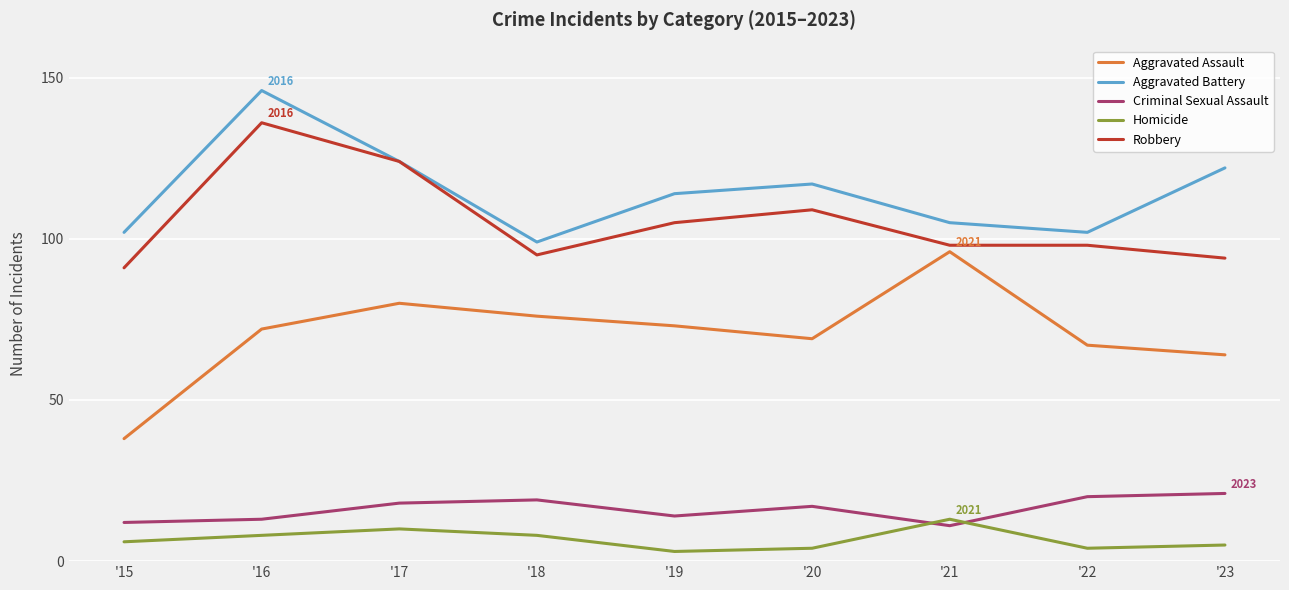

What is the lowest value of the Criminal Sexual Assault series?

11